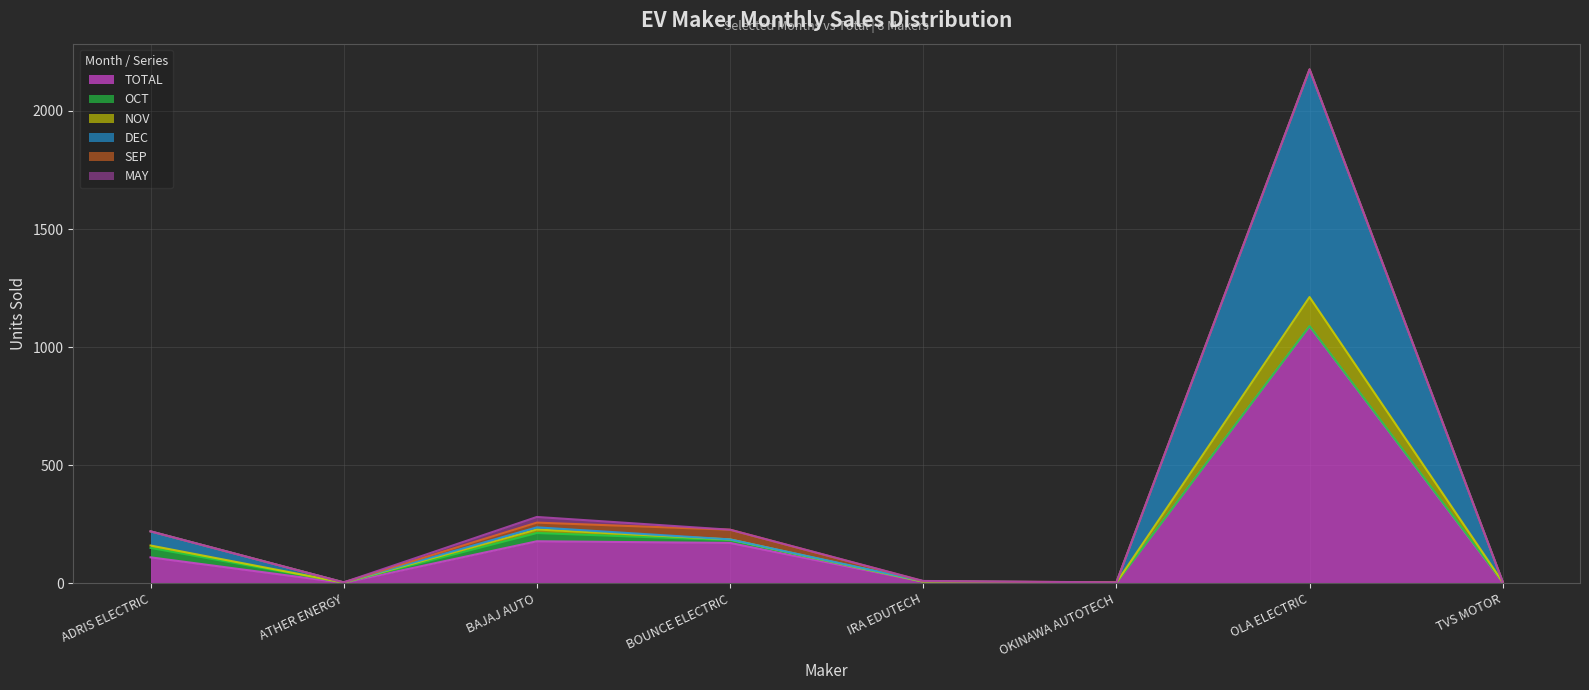

Which category has the highest value in the TOTAL series?

OLA ELECTRIC